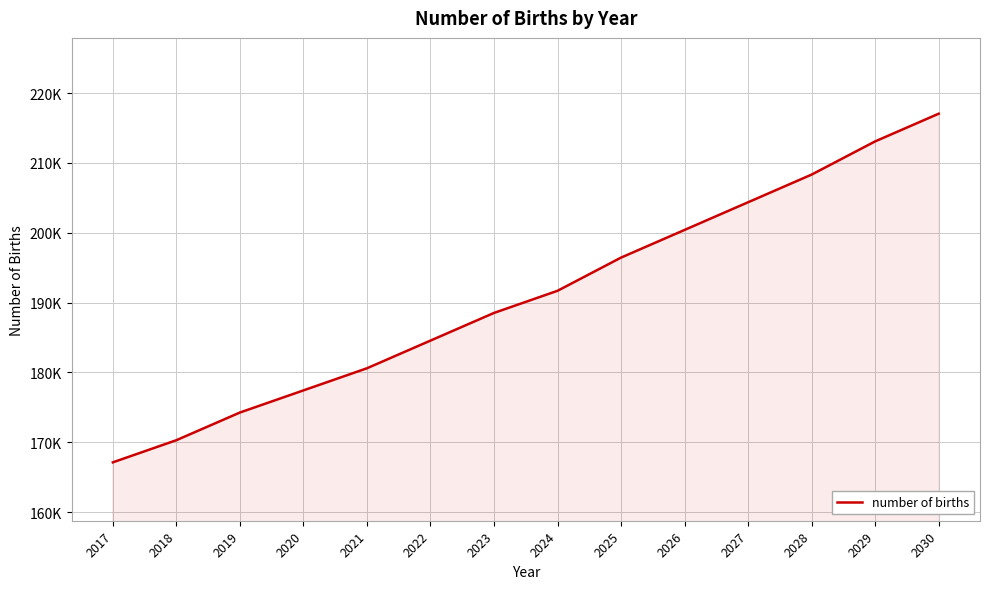

What is the difference between the maximum and minimum values?

49903.9